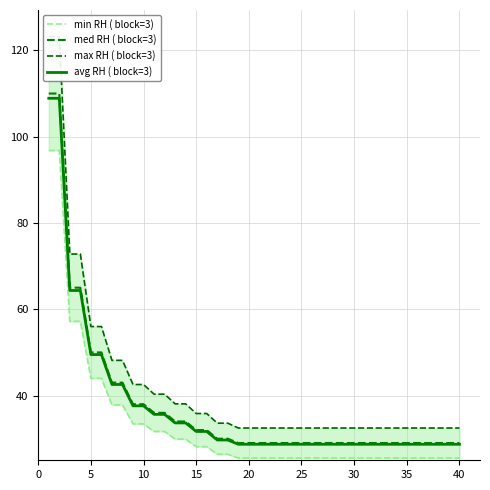

True or false: avg RH ( block=3) has a value of 46.8 at 30.

False